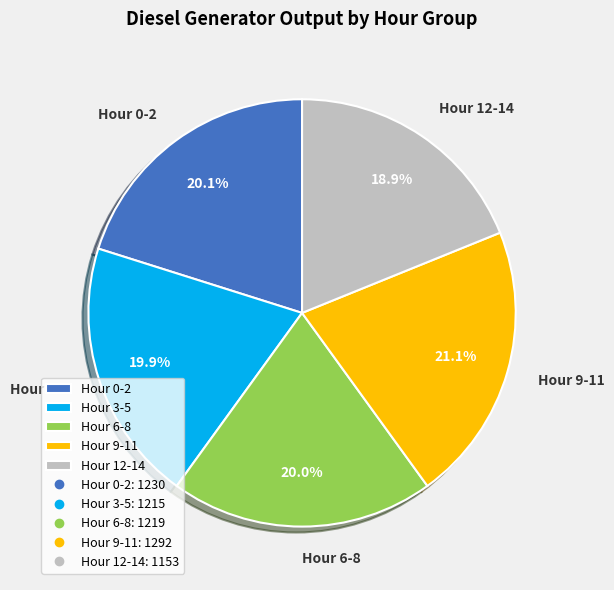

Does any single category account for the majority?

No